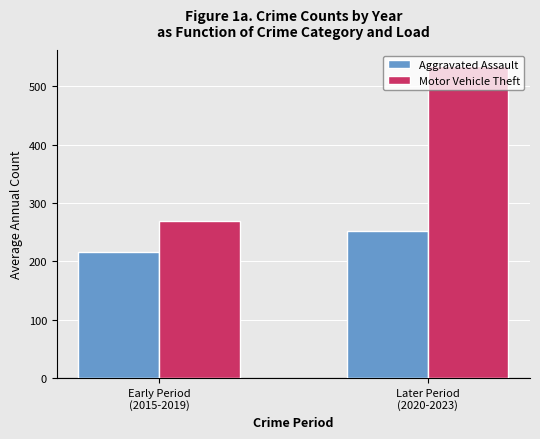

What is the average value of the Motor Vehicle Theft series?

401.8